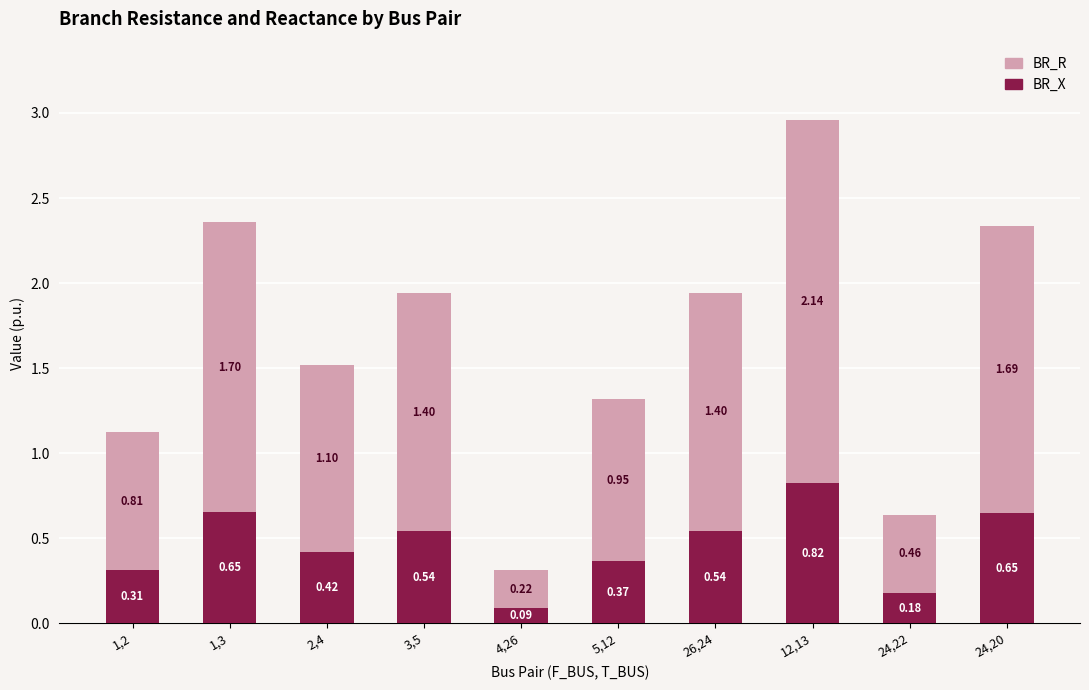

What is the total value across all series at 5,12?

1.3